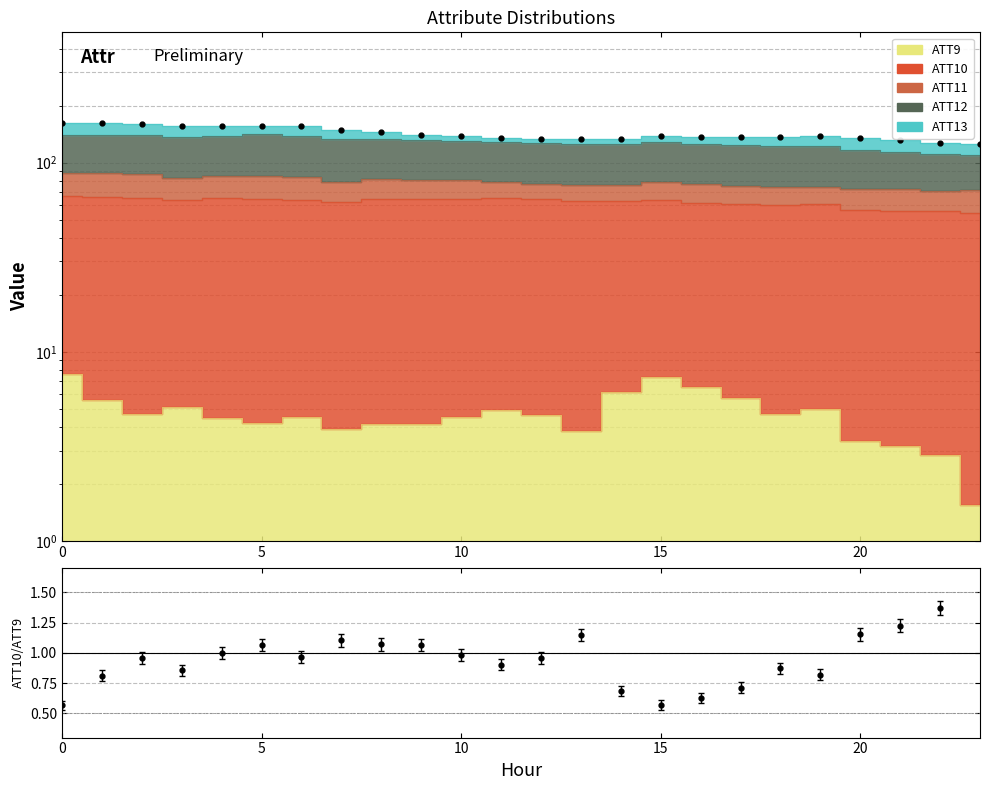

How many values are below 138?

12